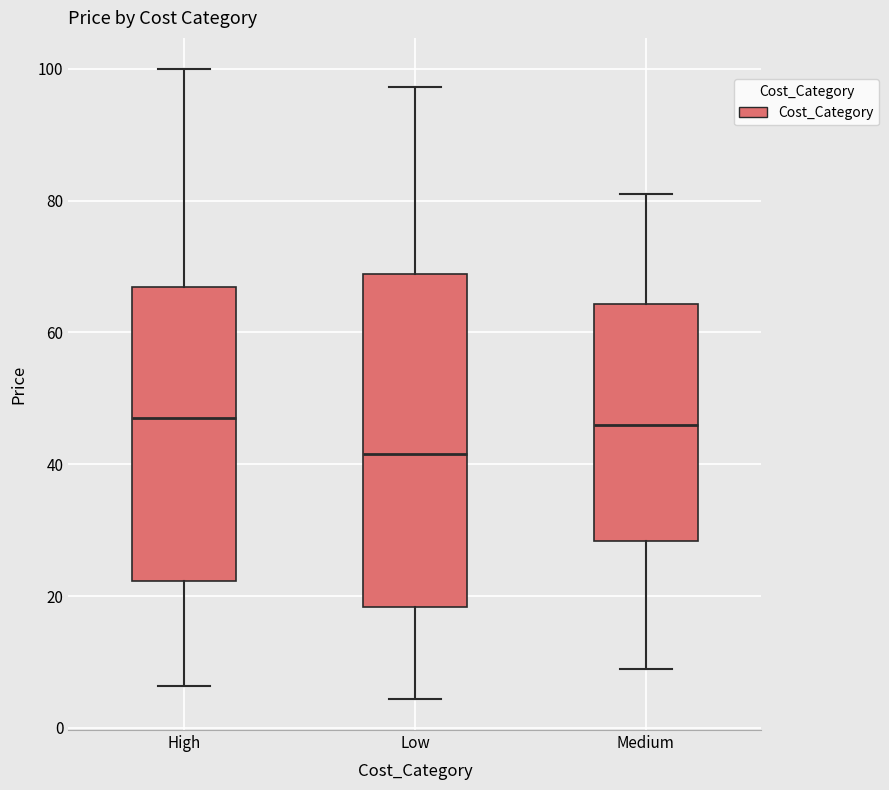

Reading left to right, read every box against the y-axis: the position of its median line, the range the box covers, and the ends of its whiskers. The values are not printed on the chart, so give them approximately, as read against the axis.

High: median 48, box 22 to 66, whiskers 6 to 100
Low: median 42, box 18 to 68, whiskers 4 to 98
Medium: median 46, box 28 to 64, whiskers 10 to 82